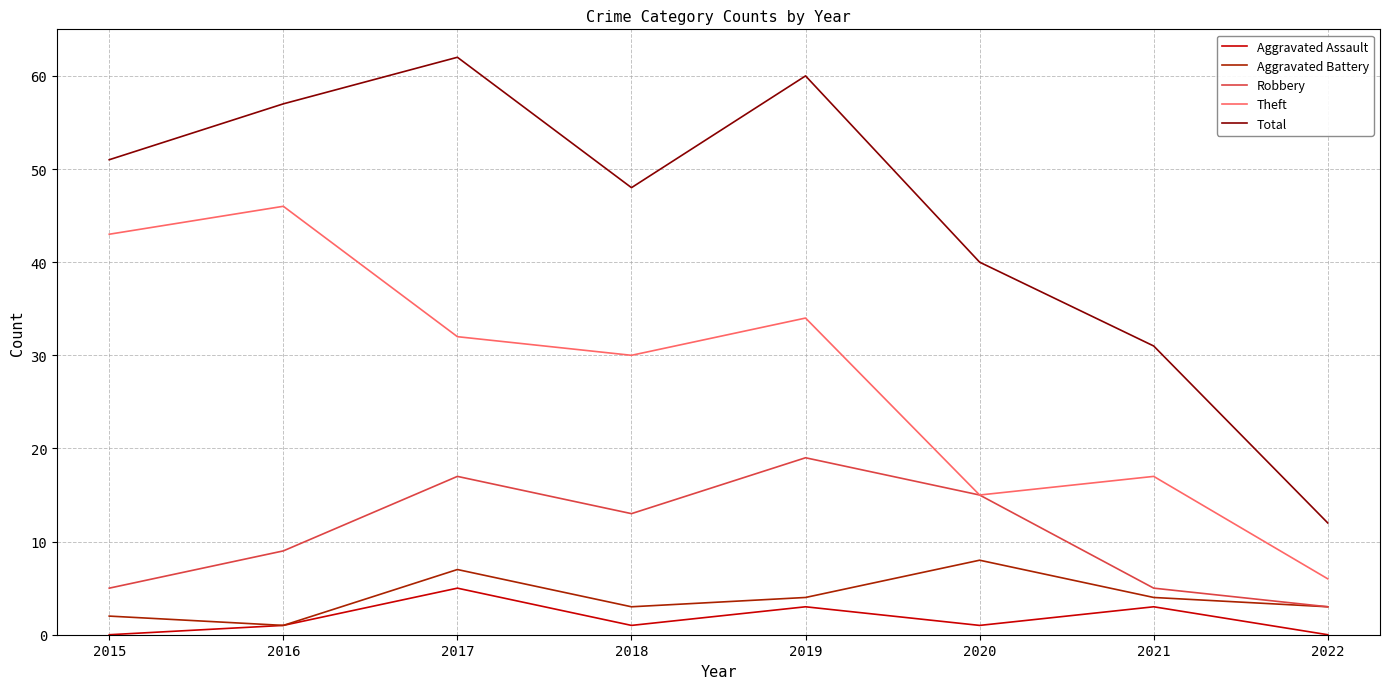

True or false: Robbery has more than 1 interior local peaks.

True